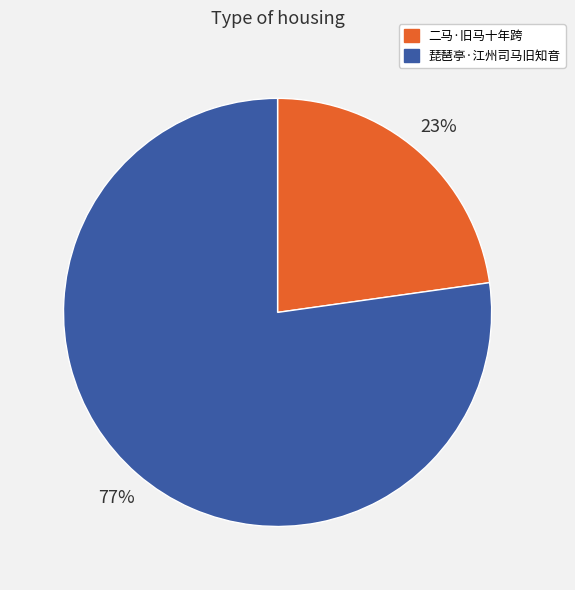

The 琵琶亭·江州司马旧知音 slice represents 77% of the pie. True or false?

True